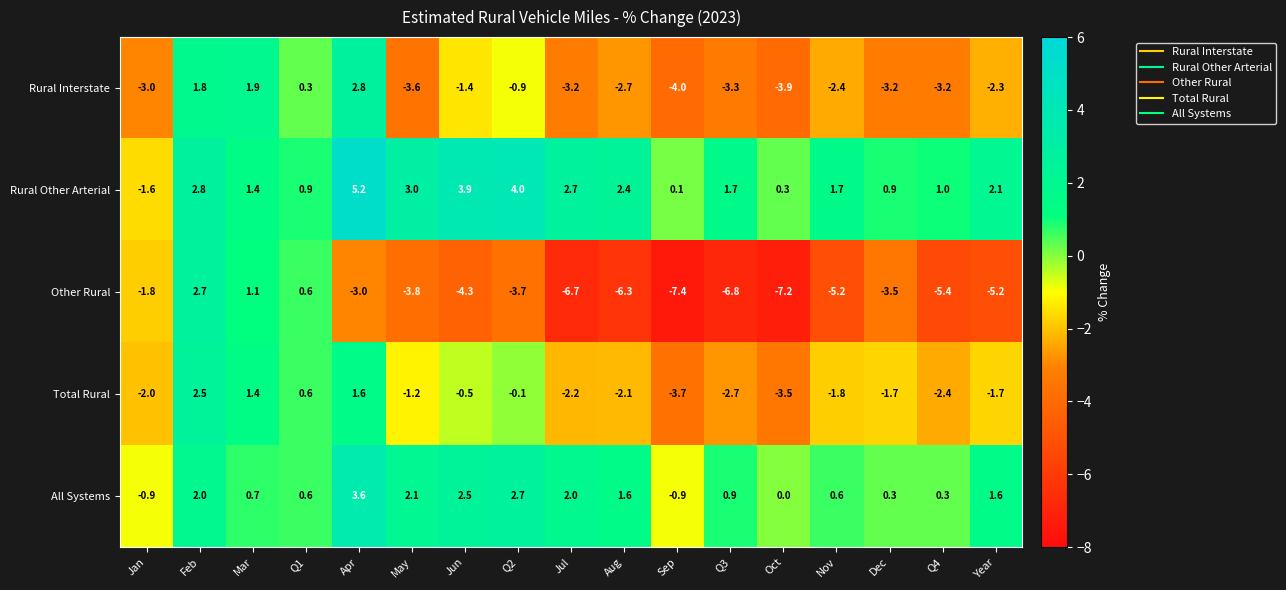

List the series in order of their peak value, lowest first.

Total Rural, Other Rural, Rural Interstate, All Systems, Rural Other Arterial